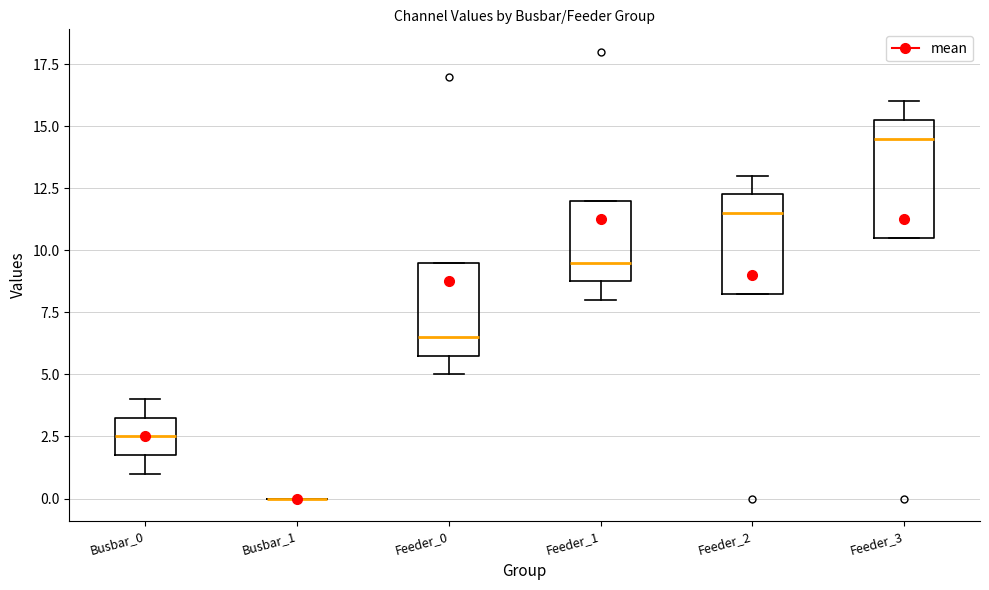

Comparing the boxes themselves (not the whiskers), which one is the tallest?

Feeder_3